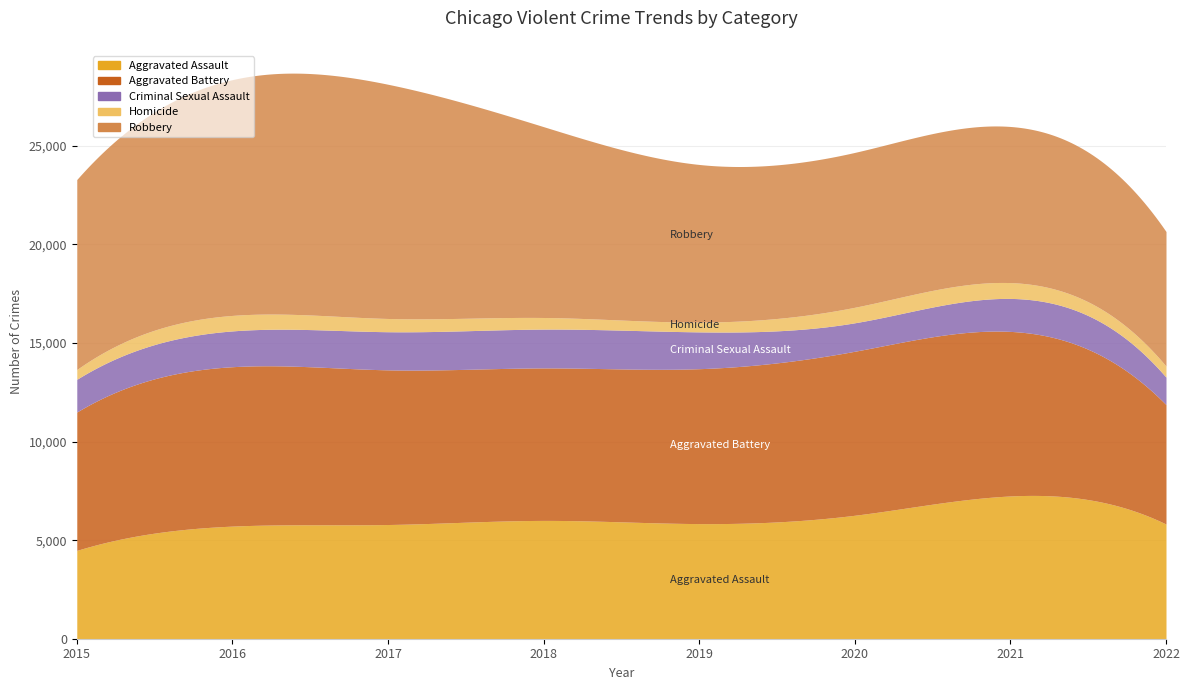

What are all the series names shown in the legend?

Aggravated Assault, Aggravated Battery, Criminal Sexual Assault, Homicide, Robbery